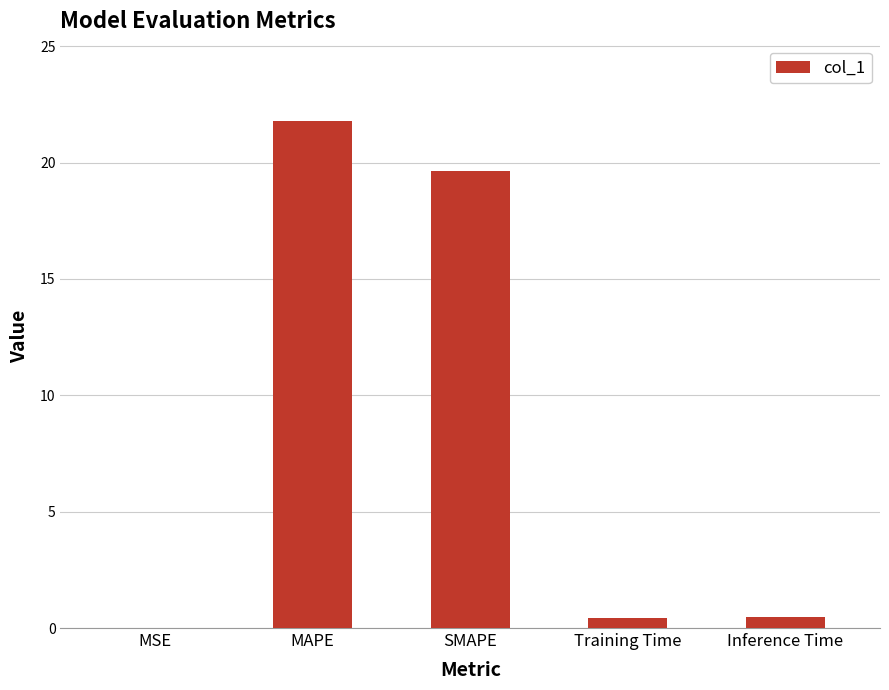

Are the bars horizontal?

No